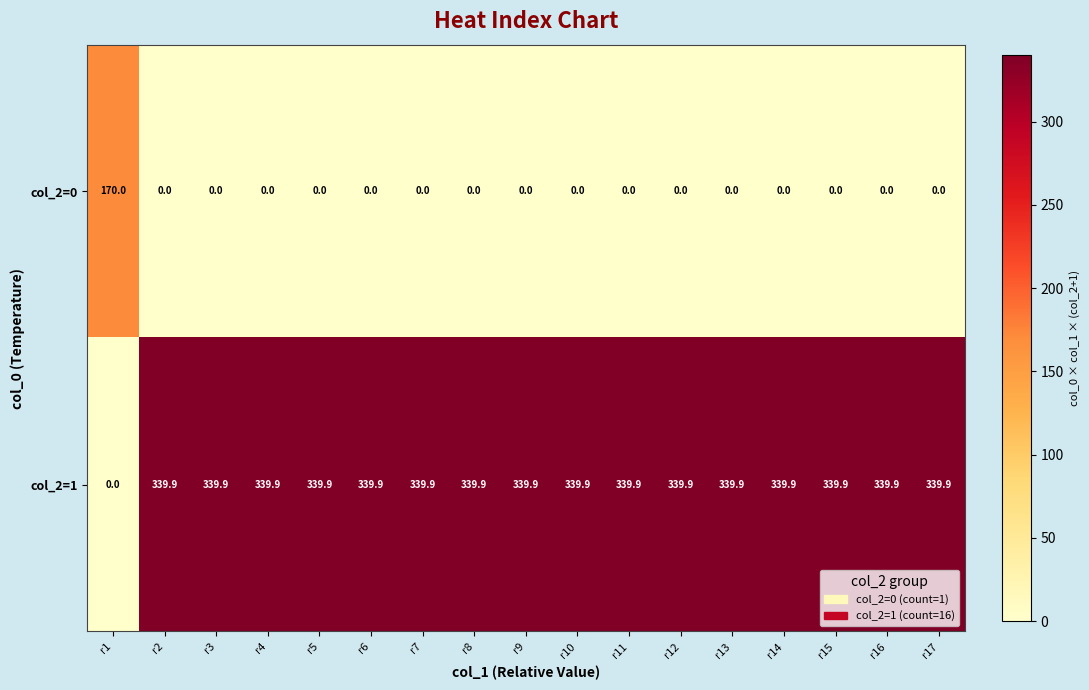

What is the difference between the highest and lowest values at r14?

339.9